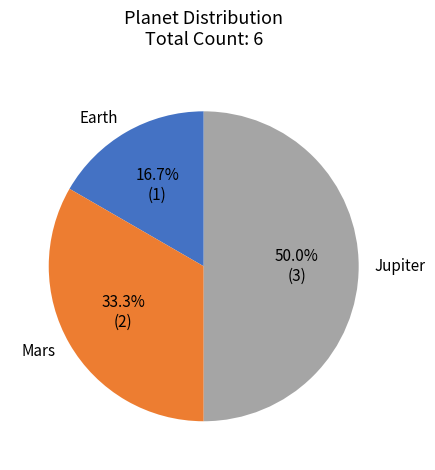

To the nearest percent, what is the average slice percentage?

33%